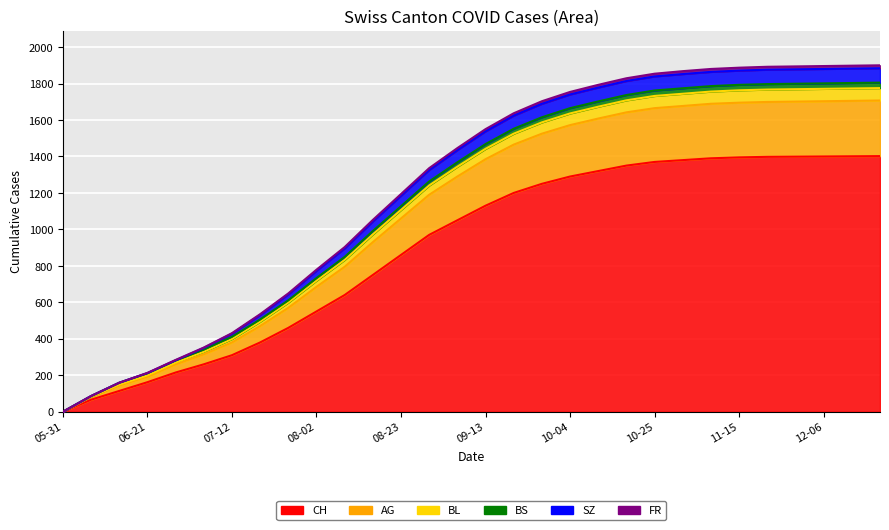

At which label does CH reach its minimum?

05-31